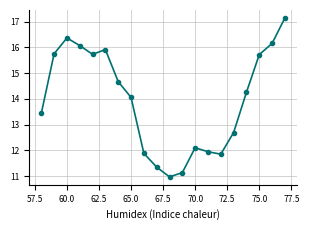

What is the maximum value shown in the chart?

17.1